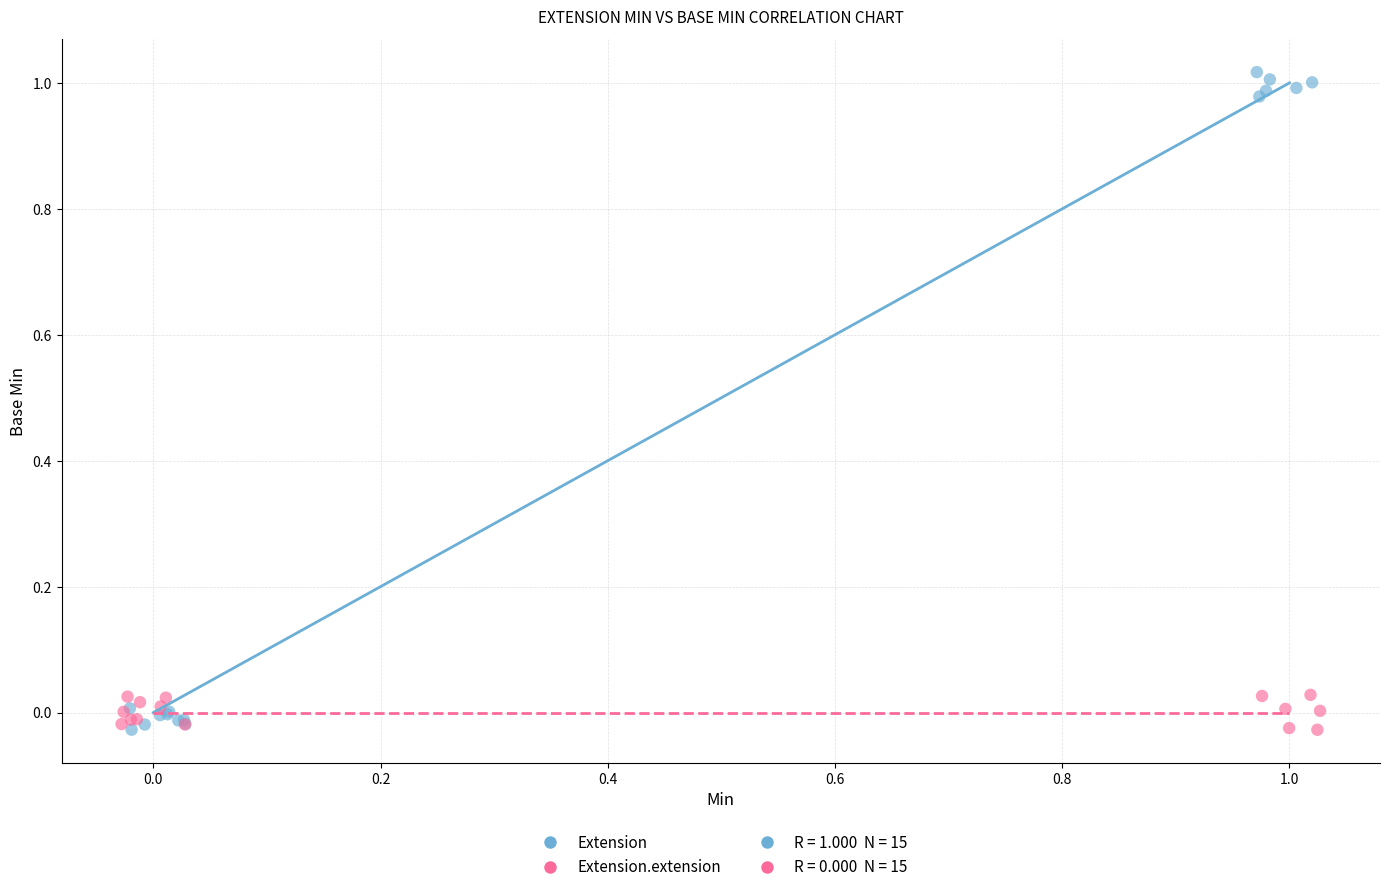

Which series contains the highest Y value?

Extension